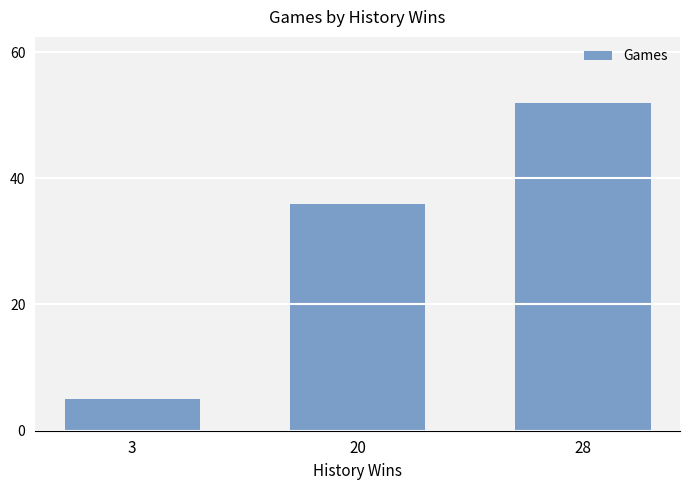

What is the difference between the maximum and minimum values?

47